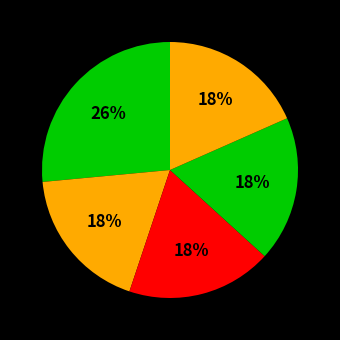

Count the number of slices in the pie.

5